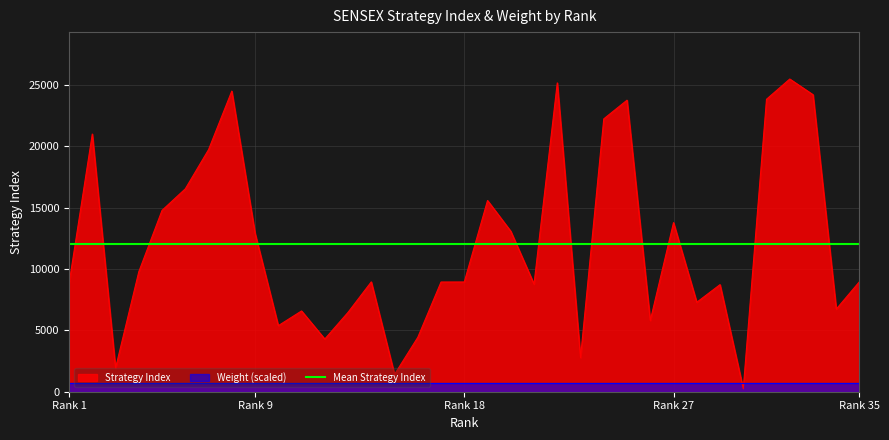

What is the change in value from 8 to 32?

+984